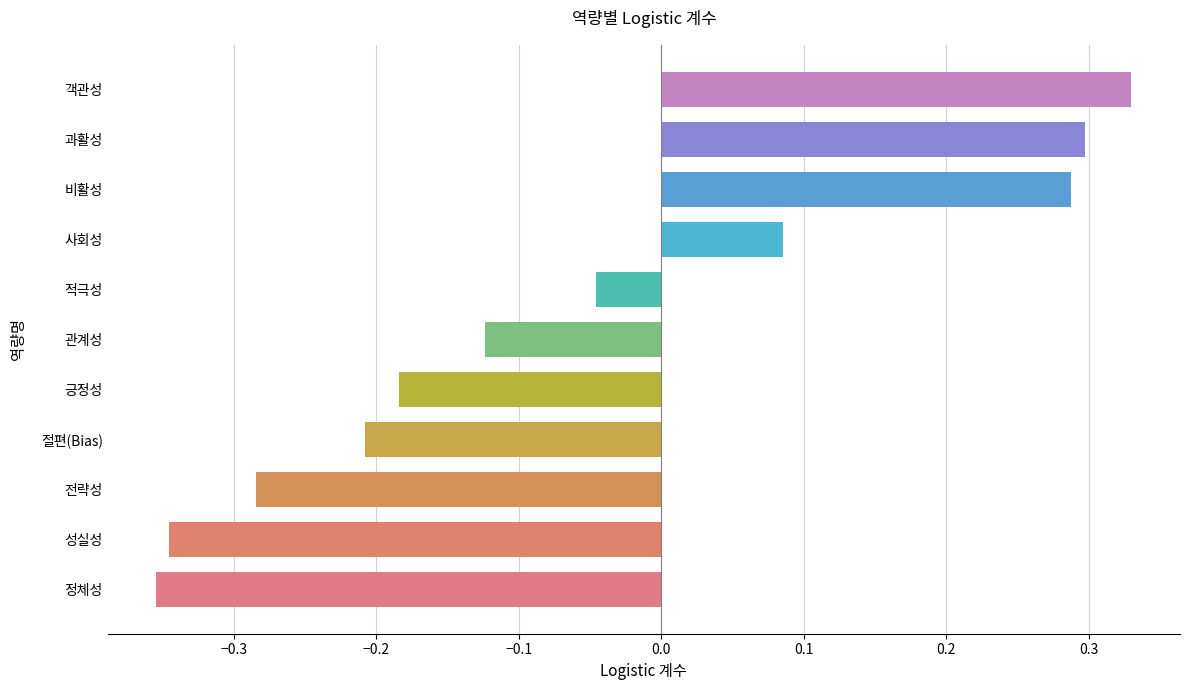

Which label corresponds to the largest value in the chart?

객관성